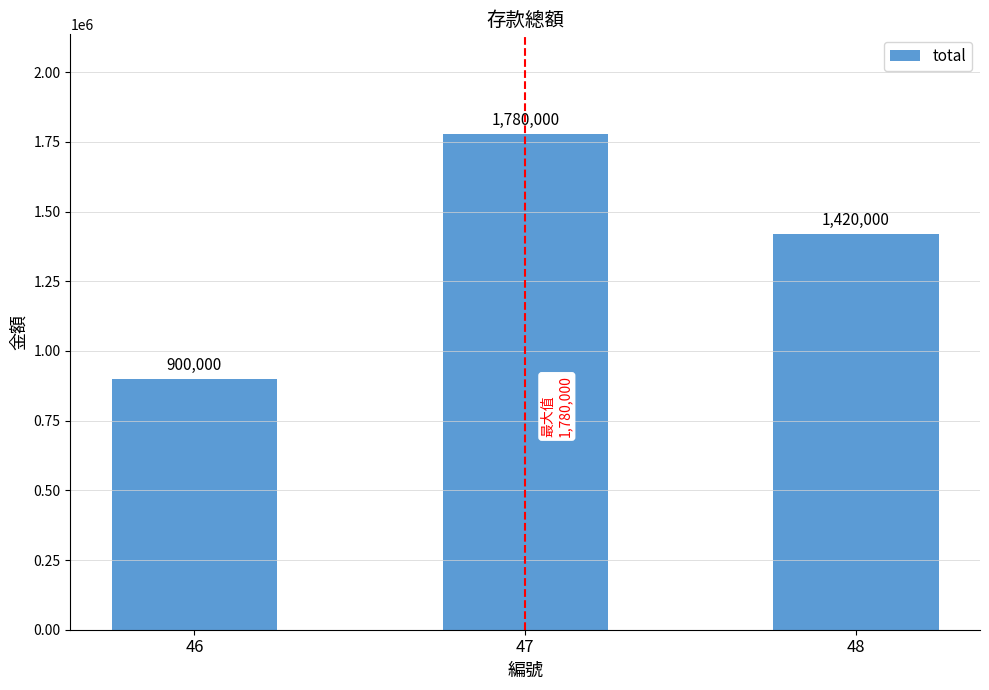

Count the values in the range 900000 to 1780000.

3